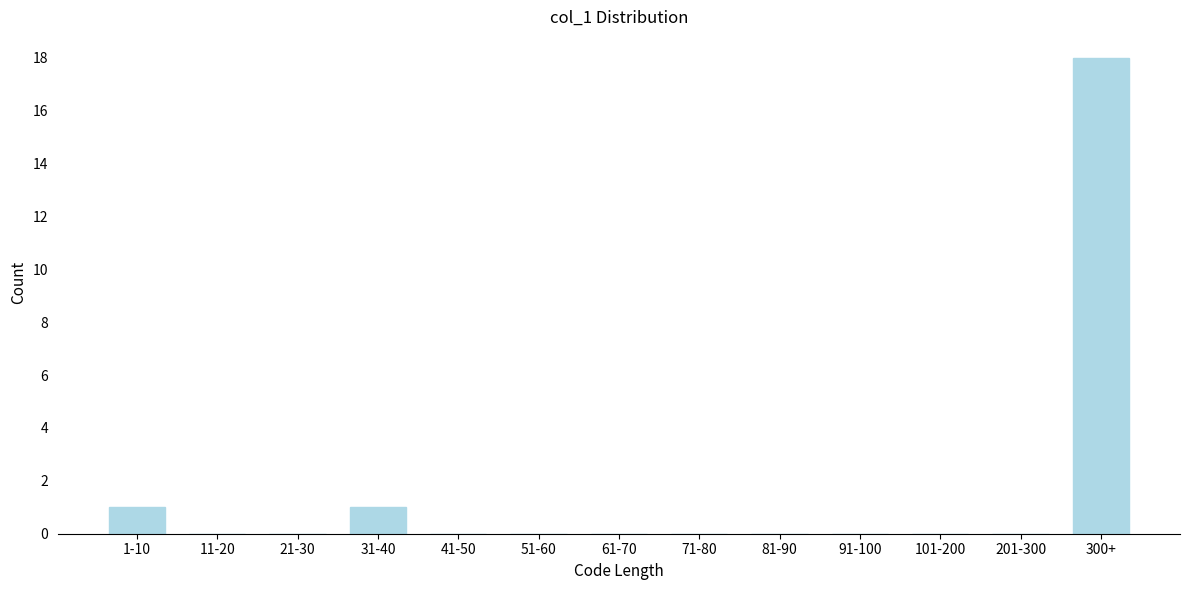

Reading left to right, list all the values displayed in this chart.

1-10=1	11-20=0	21-30=0	31-40=1	41-50=0	51-60=0	61-70=0	71-80=0	81-90=0	91-100=0	101-200=0	201-300=0	300+=18